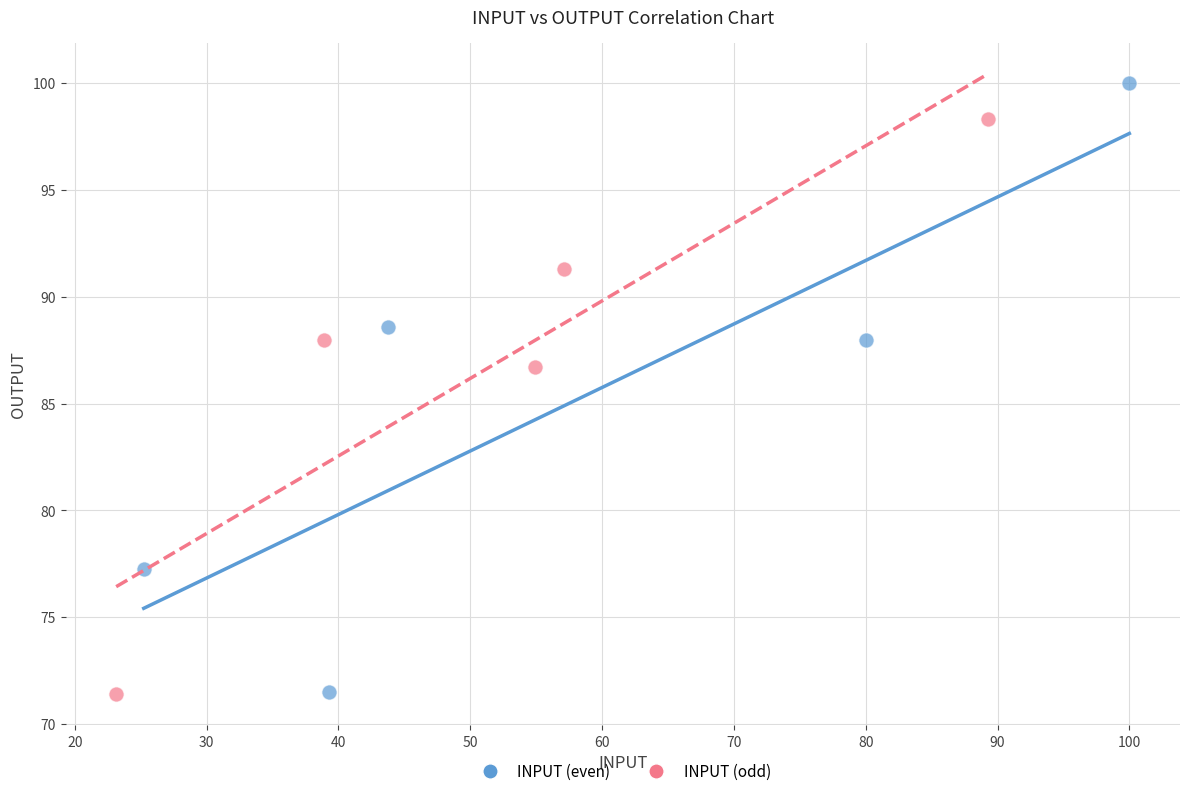

Which series contains the highest Y value?

INPUT (even)